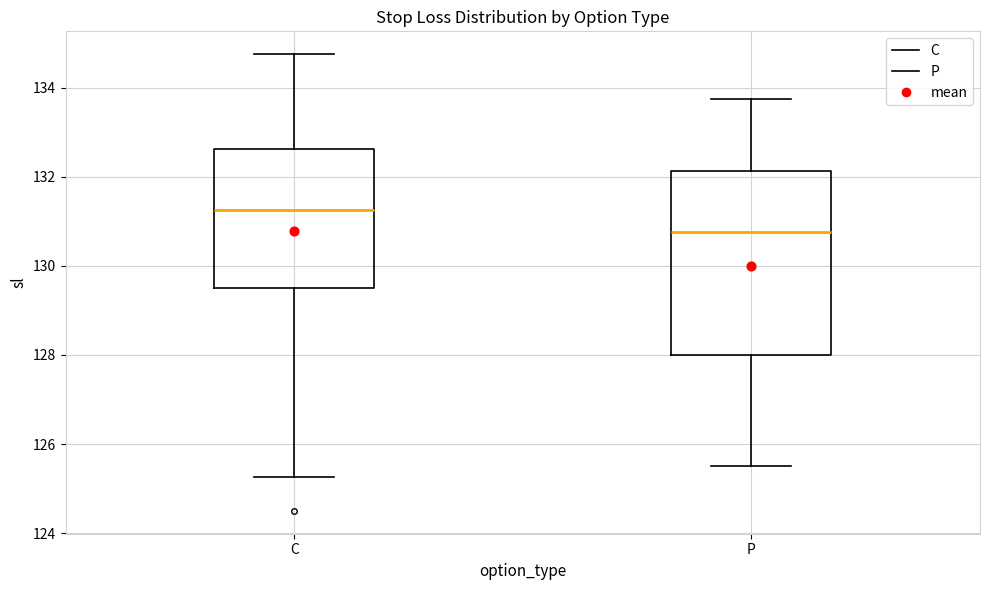

Where is the upper edge of the box for C on the y-axis? The values are not printed on the chart, so give them approximately, as read against the axis.

132.6